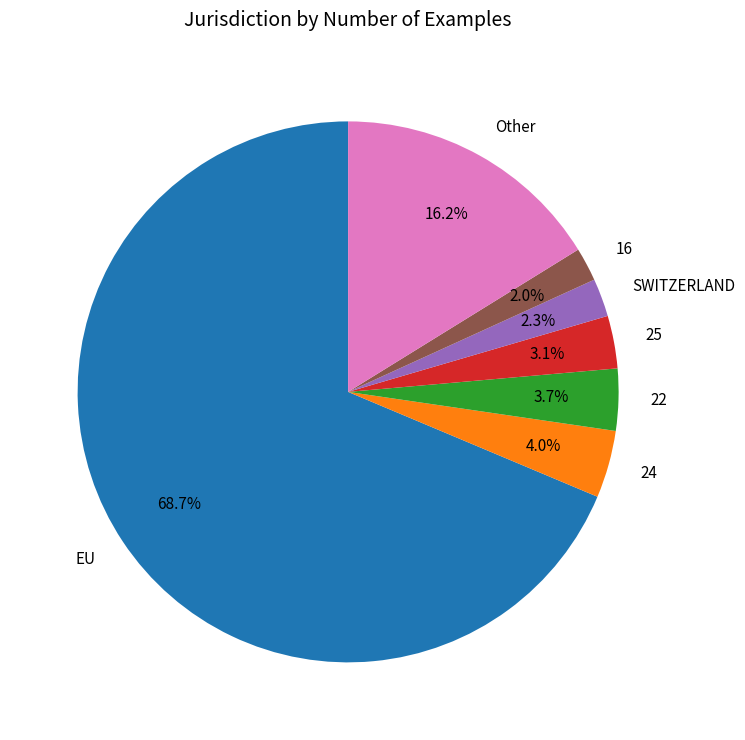

Which category has the biggest portion of the pie?

EU